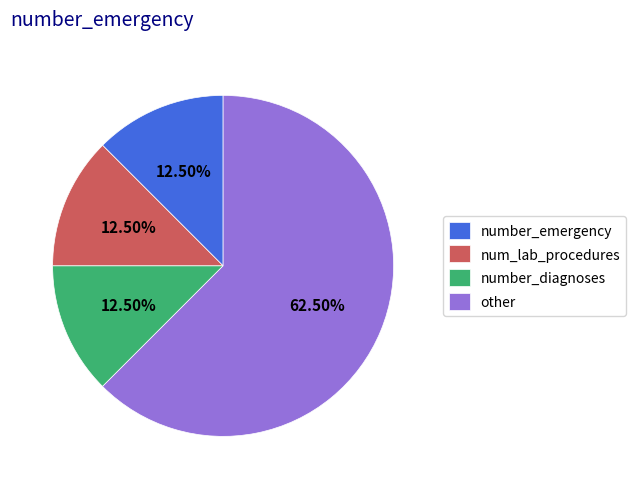

Is the sum of other and num_lab_procedures greater than half?

Yes